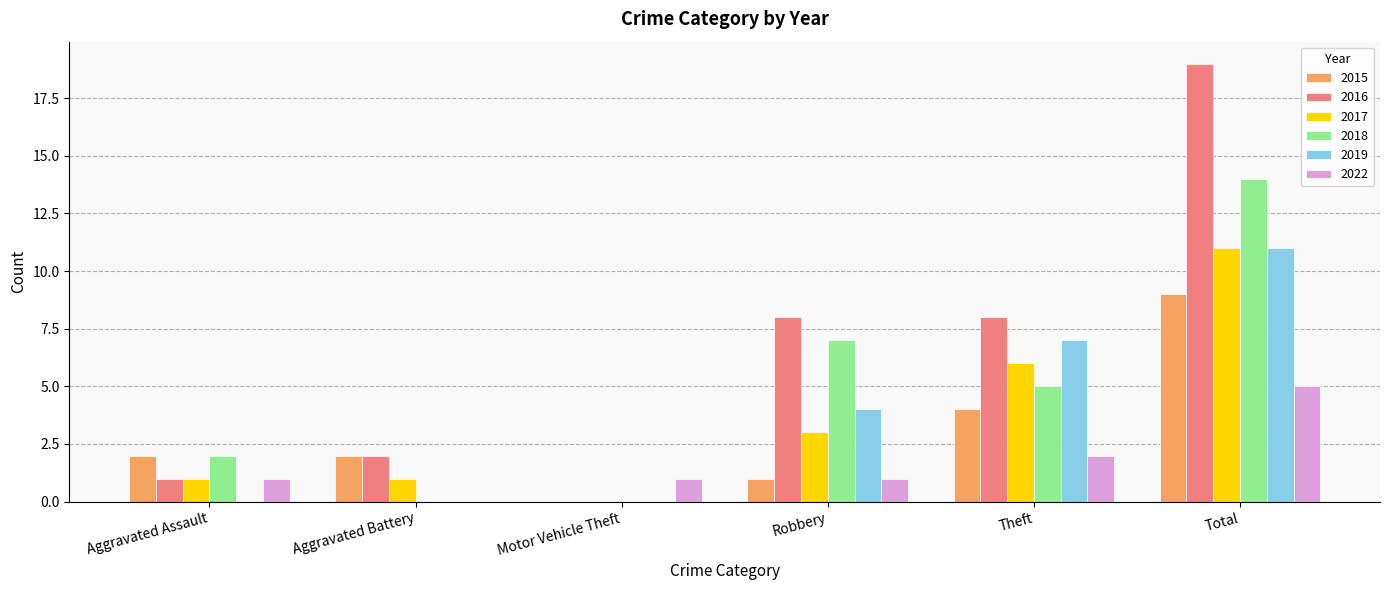

Reading left to right, extract all data points from this chart.

2015: Aggravated Assault=2	Aggravated Battery=2	Motor Vehicle Theft=0	Robbery=1	Theft=4	Total=9
2016: Aggravated Assault=1	Aggravated Battery=2	Motor Vehicle Theft=0	Robbery=8	Theft=8	Total=19
2017: Aggravated Assault=1	Aggravated Battery=1	Motor Vehicle Theft=0	Robbery=3	Theft=6	Total=11
2018: Aggravated Assault=2	Aggravated Battery=0	Motor Vehicle Theft=0	Robbery=7	Theft=5	Total=14
2019: Aggravated Assault=0	Aggravated Battery=0	Motor Vehicle Theft=0	Robbery=4	Theft=7	Total=11
2022: Aggravated Assault=1	Aggravated Battery=0	Motor Vehicle Theft=1	Robbery=1	Theft=2	Total=5